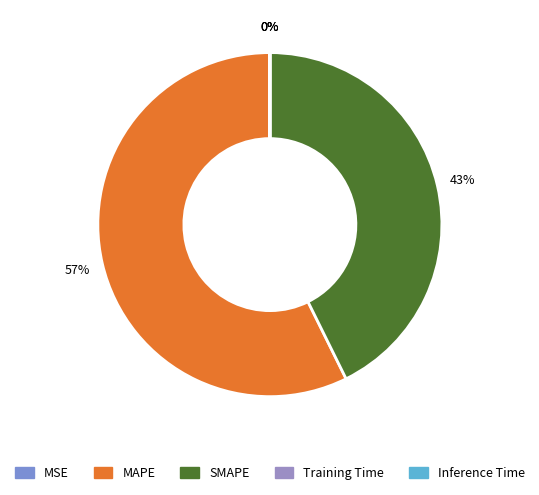

To the nearest percent, what is the combined percentage of SMAPE and MSE?

43%